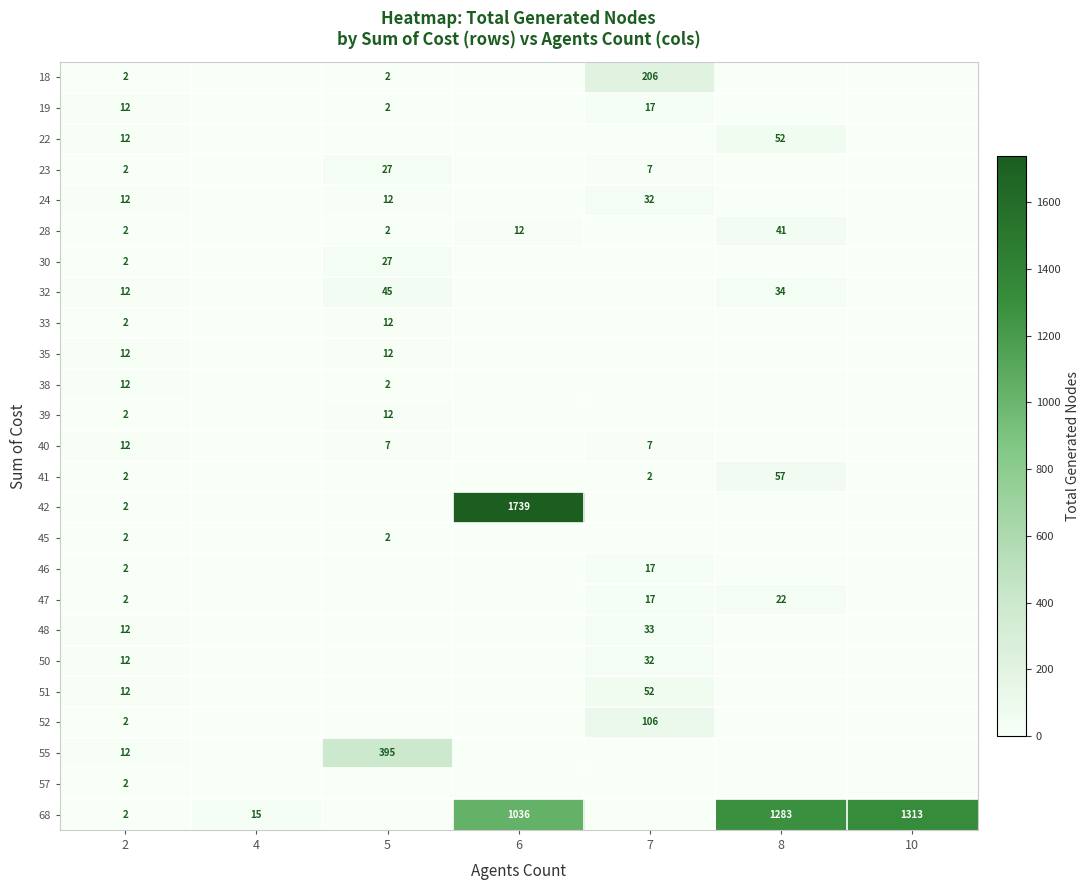

What is the average value of the 18 series?

30